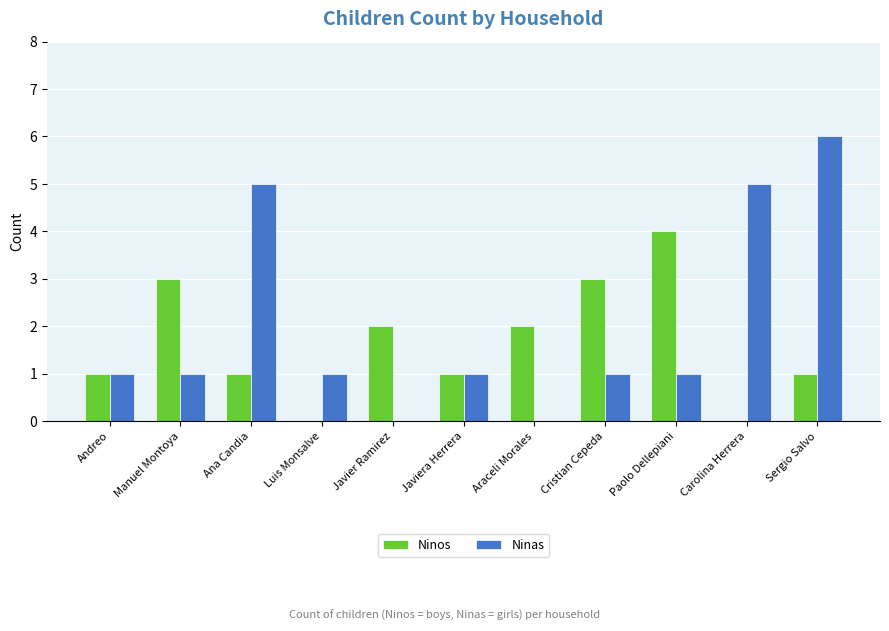

Is it true that Ninos equals 2 at Javier Ramirez?

True